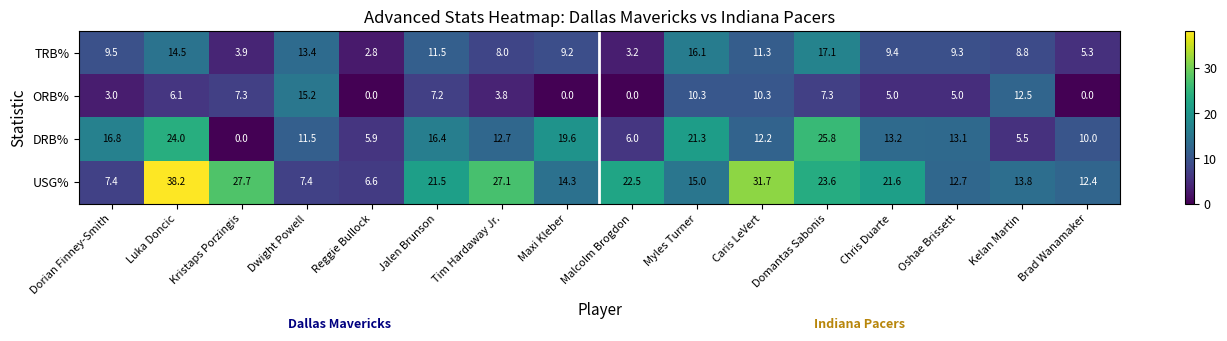

What is the sum of all DRB% values?

214.0